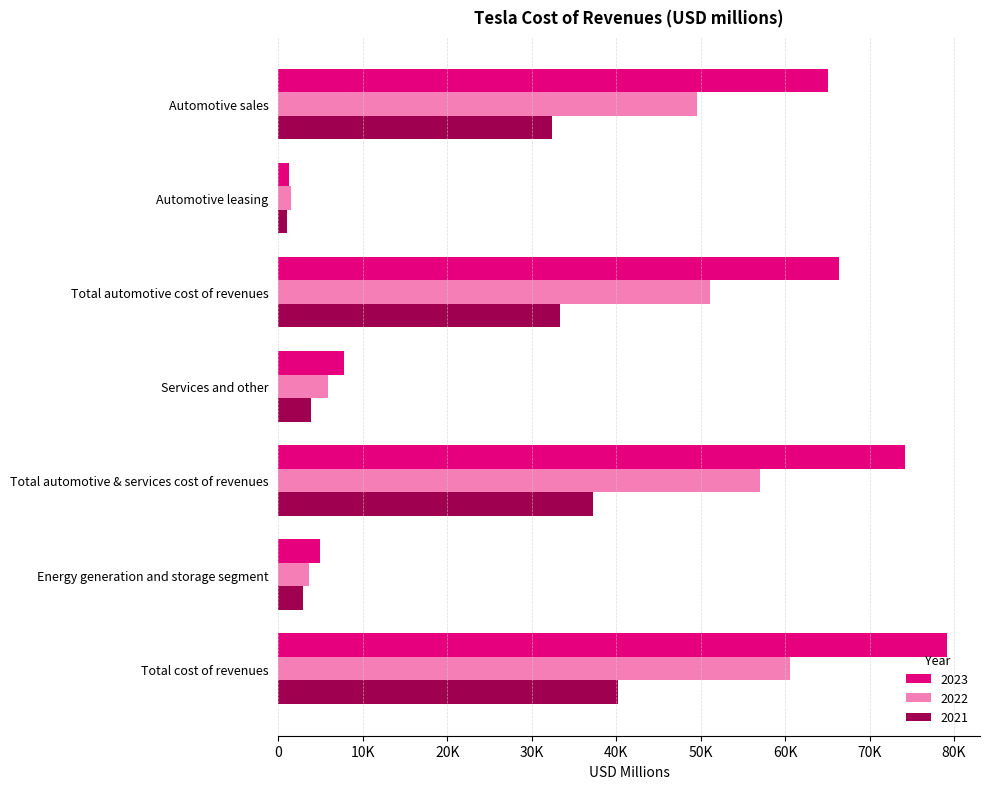

What are all the series names shown in the legend?

2023, 2022, 2021